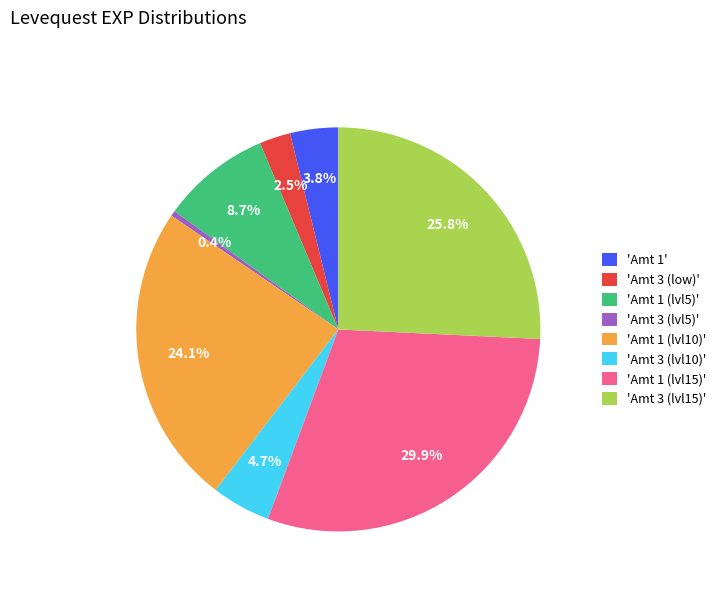

What is the largest slice in the pie chart?

'Amt 1 (lvl15)'